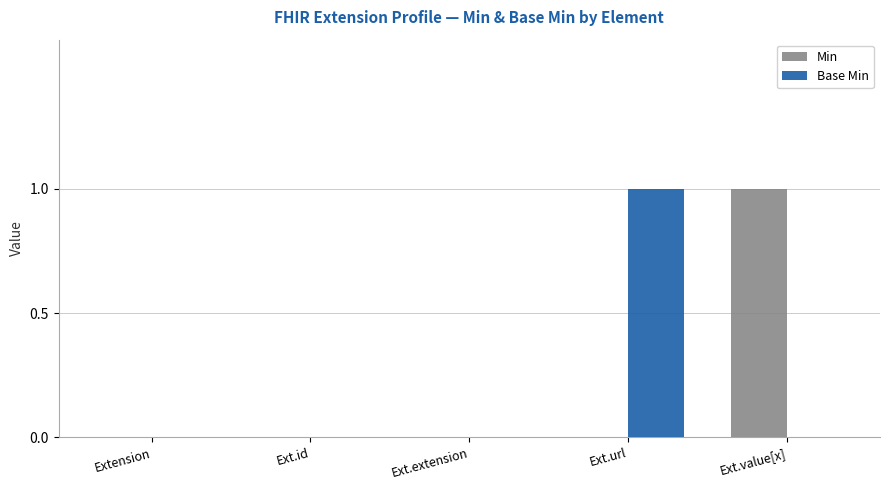

Between Ext.extension and Ext.url, which series saw the biggest shift?

Base Min